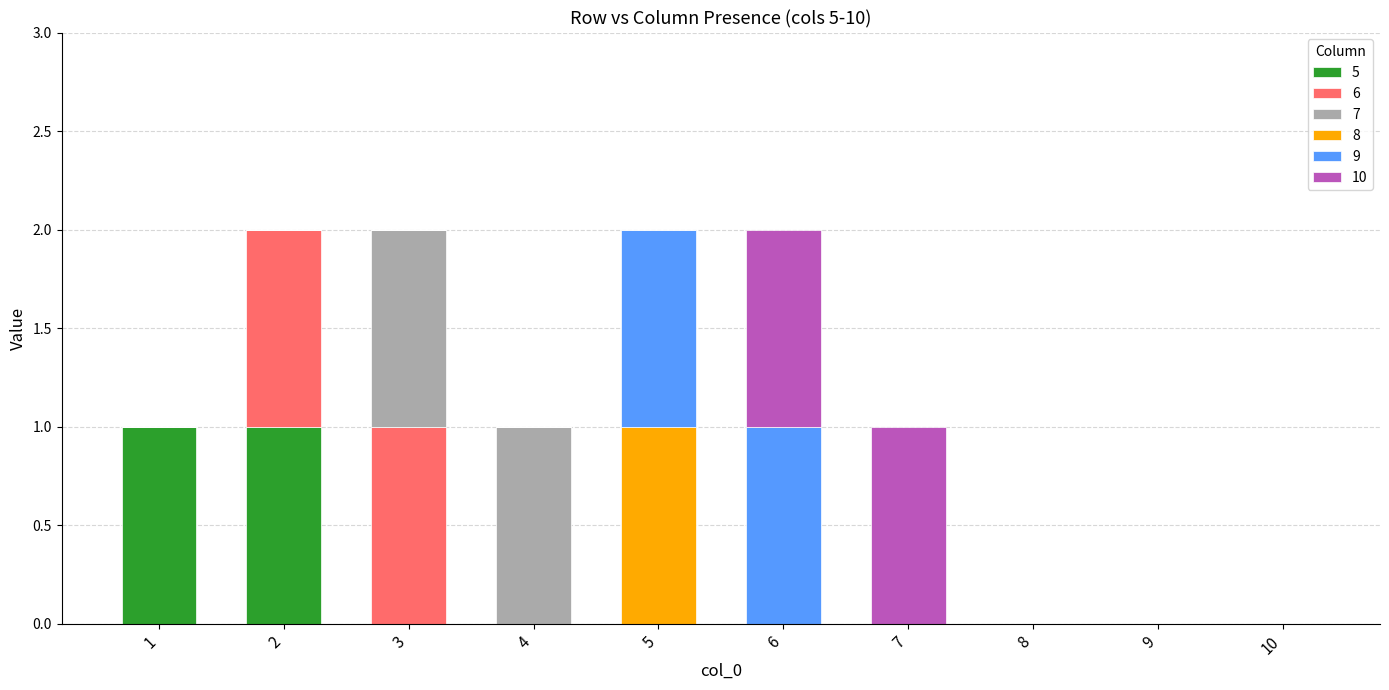

At which category is the sum across all series the highest?

2